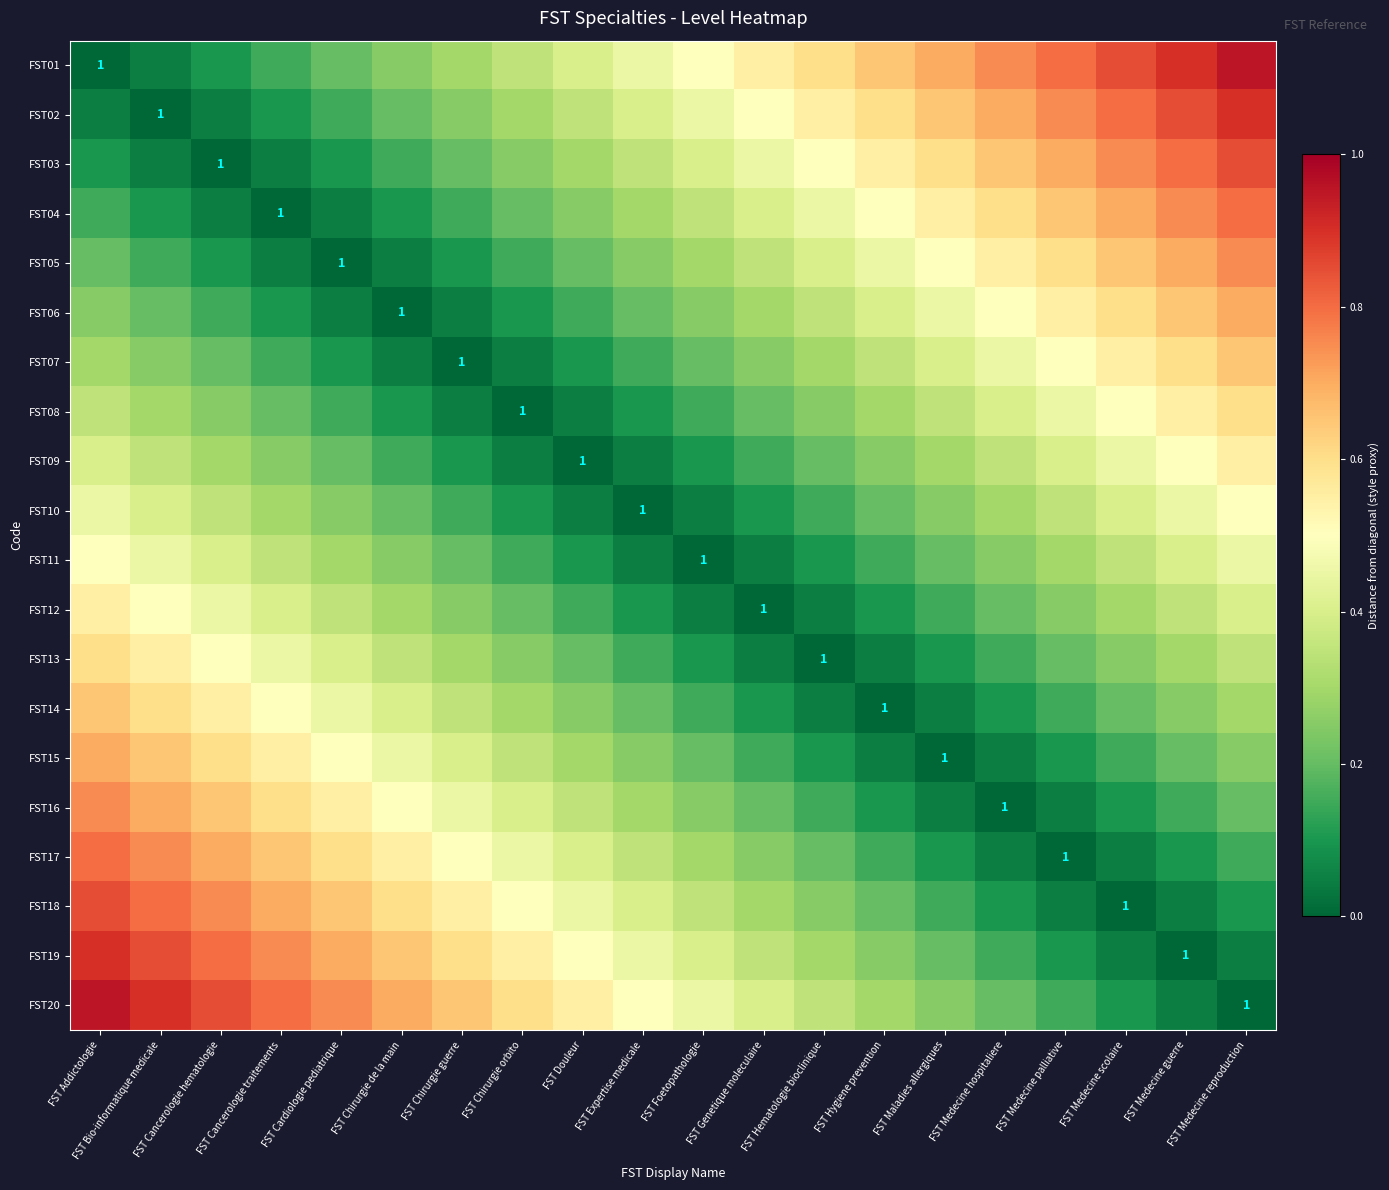

Between FST Chirurgie guerre and FST Medecine scolaire, which series saw the biggest shift?

FST01